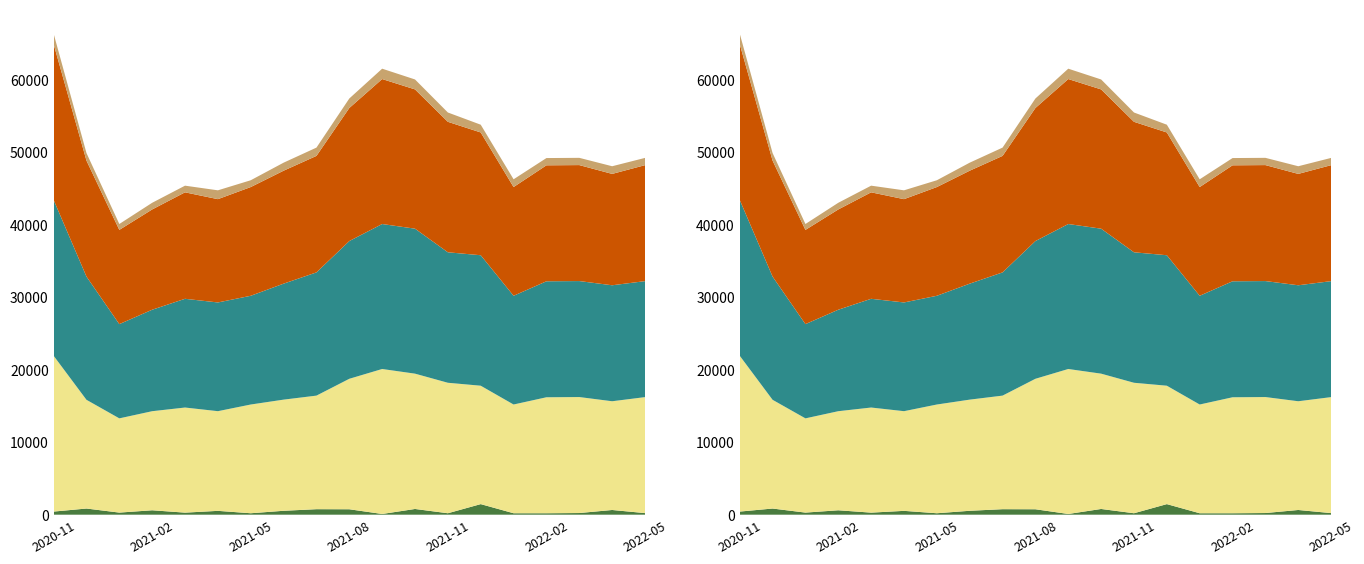

Reading left to right, what are all the values shown in this chart?

Volumen: 2020-11=430	2020-12=850	2021-01=290	2021-02=610	2021-03=284	2021-04=530	2021-05=200	2021-06=540	2021-07=760	2021-08=750	2021-09=100	2021-10=790	2021-11=200	2021-12=1460	2022-01=200	2022-02=200	2022-03=230	2022-04=650	2022-05=220
Precio minimo: 2020-11=21500	2020-12=15000	2021-01=13000	2021-02=13667	2021-03=14500	2021-04=13750	2021-05=15000	2021-06=15333	2021-07=15667	2021-08=18000	2021-09=20000	2021-10=18667	2021-11=18000	2021-12=16333	2022-01=15000	2022-02=16000	2022-03=16000	2022-04=15000	2022-05=16000
Precio maximo: 2020-11=21500	2020-12=17000	2021-01=13000	2021-02=14000	2021-03=15000	2021-04=15000	2021-05=15000	2021-06=16000	2021-07=17000	2021-08=19000	2021-09=20000	2021-10=20000	2021-11=18000	2021-12=18000	2022-01=15000	2022-02=16000	2022-03=16000	2022-04=16000	2022-05=16000
Precio promedio: 2020-11=21500	2020-12=16000	2021-01=13000	2021-02=13833	2021-03=14688	2021-04=14250	2021-05=15000	2021-06=15583	2021-07=16071	2021-08=18357	2021-09=20000	2021-10=19214	2021-11=18000	2021-12=16938	2022-01=15000	2022-02=16000	2022-03=16000	2022-04=15364	2022-05=16000
Precio Kg: 2020-11=1438	2020-12=1043	2021-01=813	2021-02=921	2021-03=919	2021-04=1219	2021-05=938	2021-06=1107	2021-07=1143	2021-08=1310	2021-09=1429	2021-10=1371	2021-11=1286	2021-12=1070	2022-01=1071	2022-02=1000	2022-03=1000	2022-04=1057	2022-05=1000